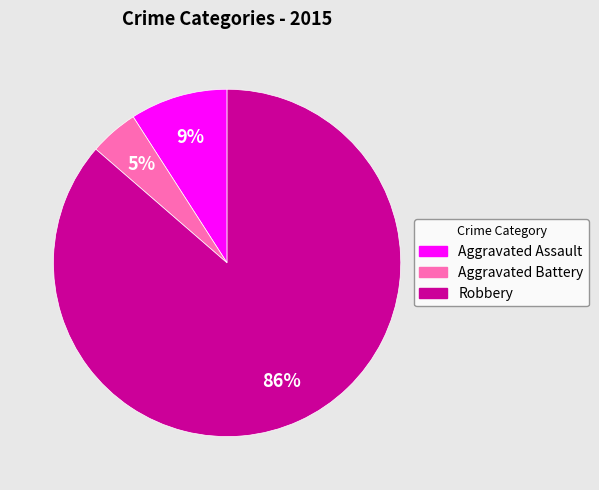

The Aggravated Assault slice represents 9% of the pie. True or false?

True